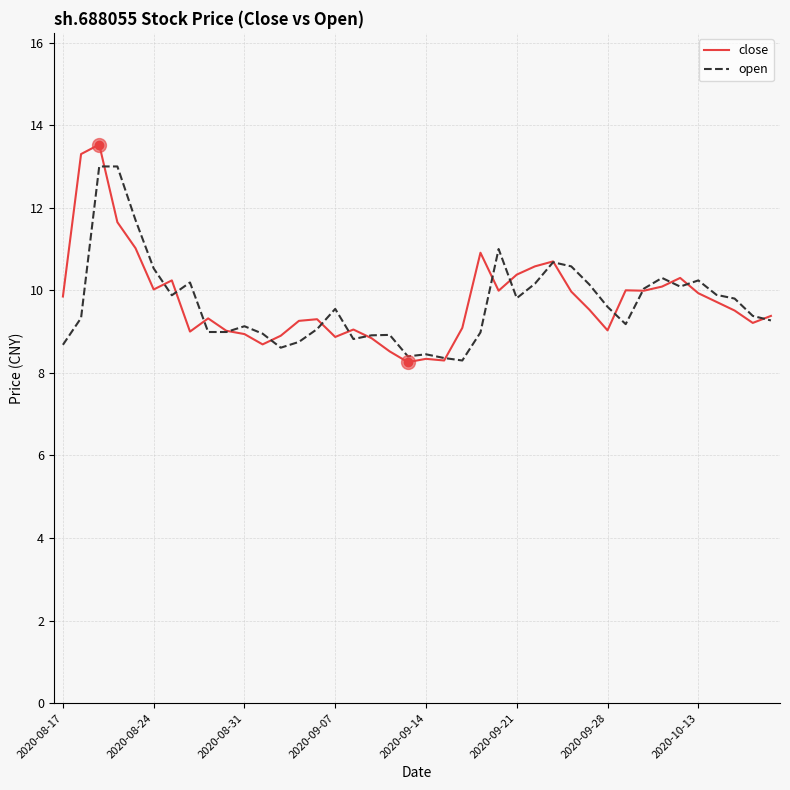

Which series has the widest spread of values?

close